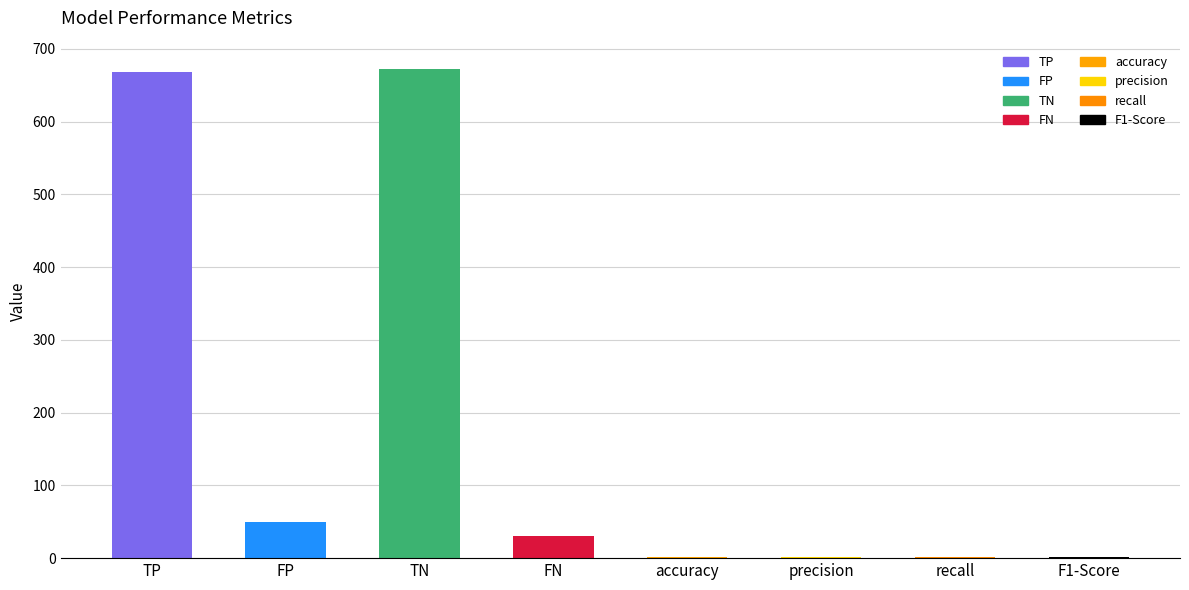

True or false: the data shows 1169.7 at TN.

False